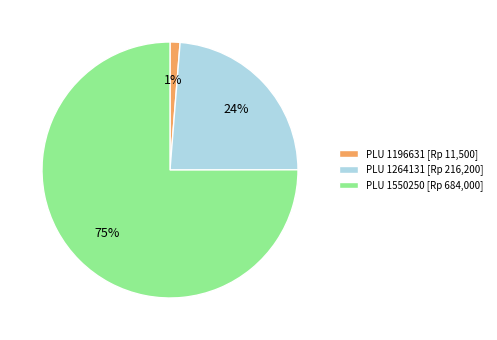

Count the number of slices in the pie.

3